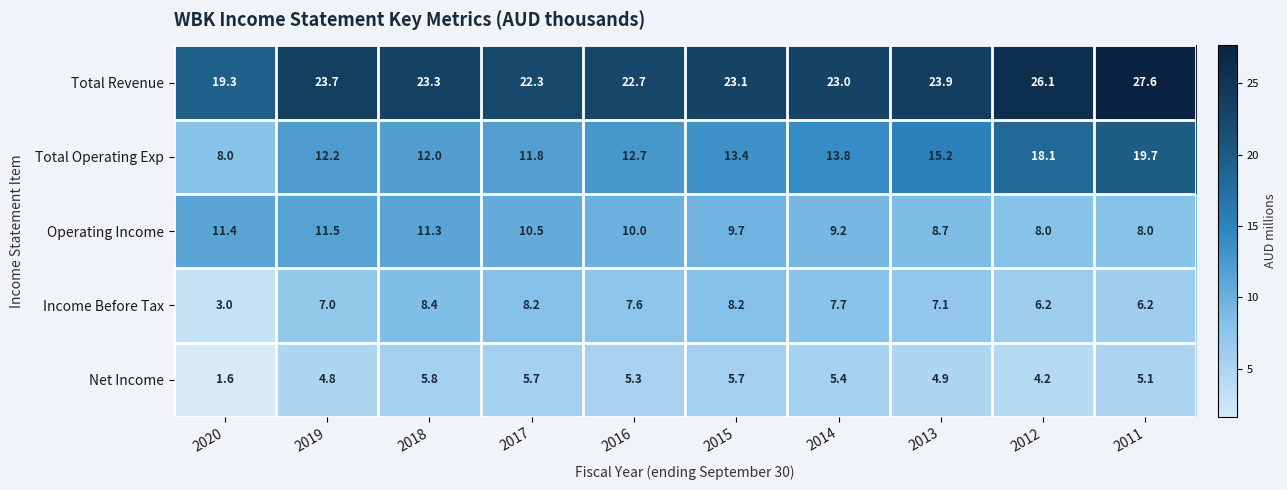

At which label is Total Operating Exp closest to 13?

2016